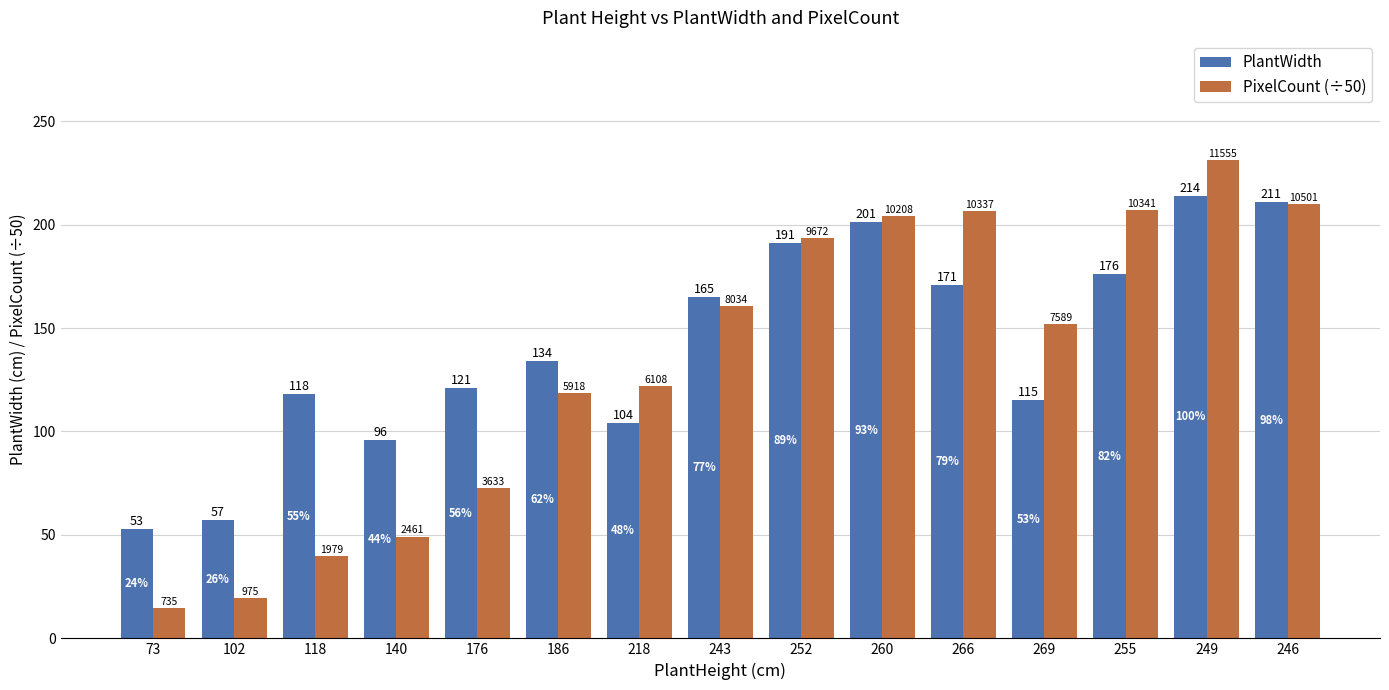

What is the greatest value displayed?

231.1